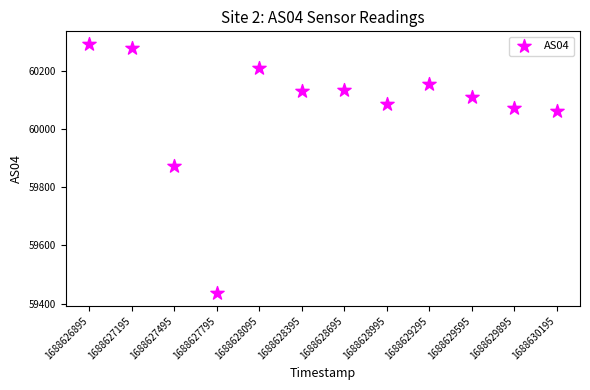

What is the range of X values (max minus min)?

3300